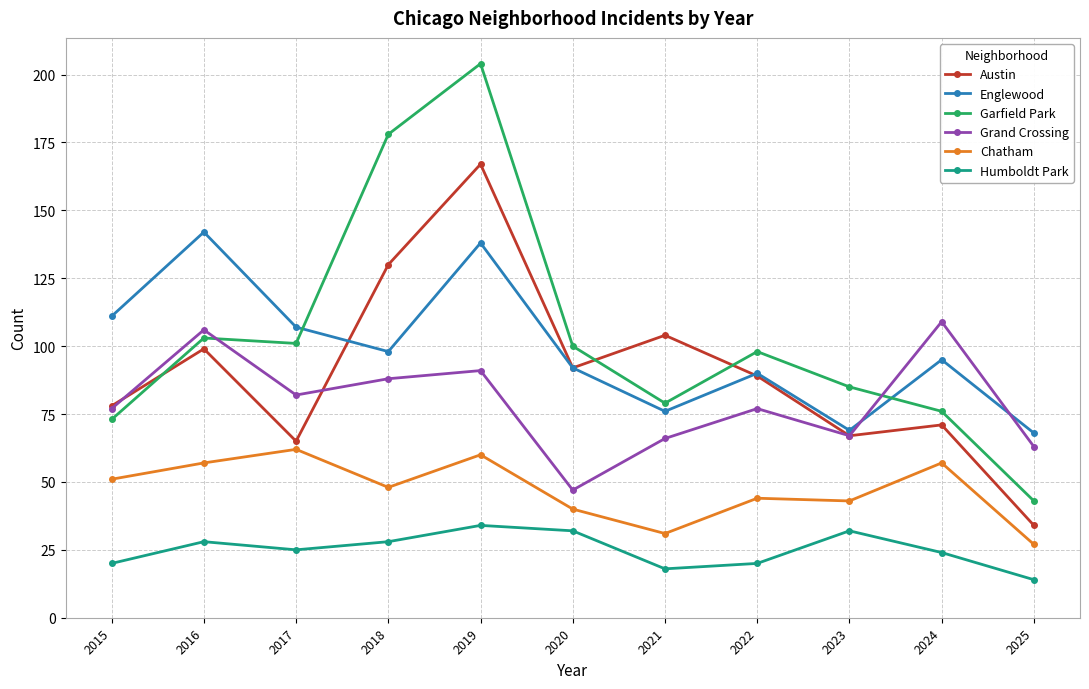

What is the average value of the Chatham series?

47